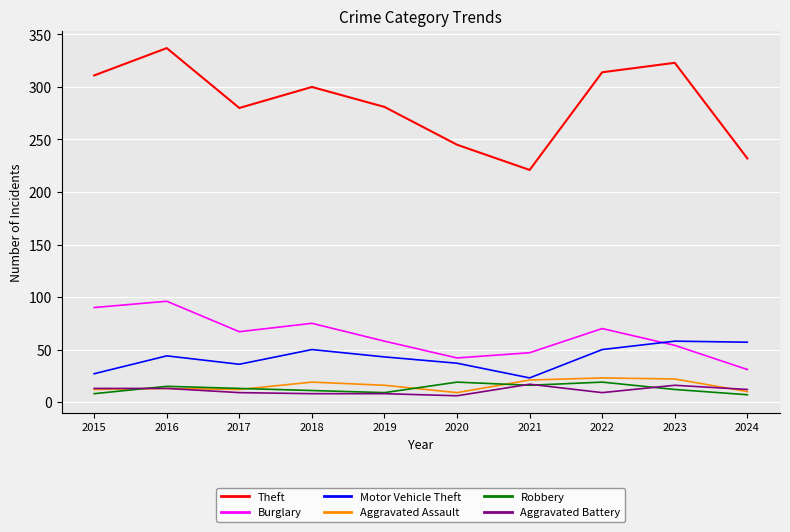

Which series has the widest spread of values?

Theft